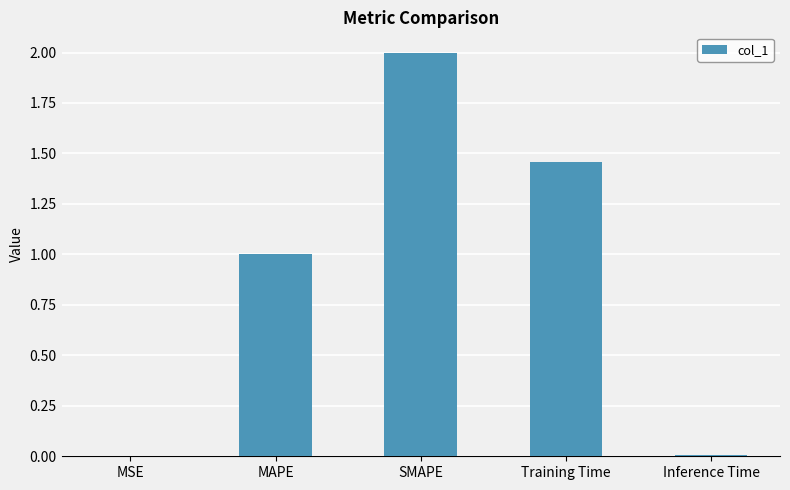

What is the sum of the values at MAPE and SMAPE?

3.0